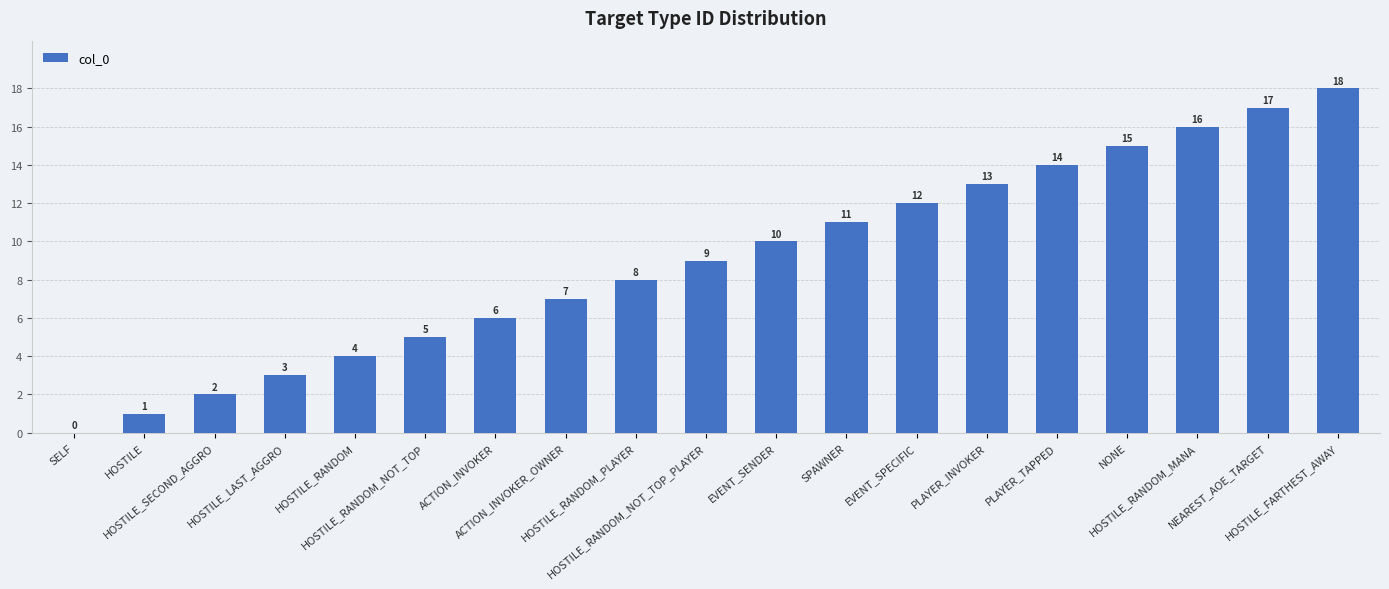

What is the greatest value displayed?

18